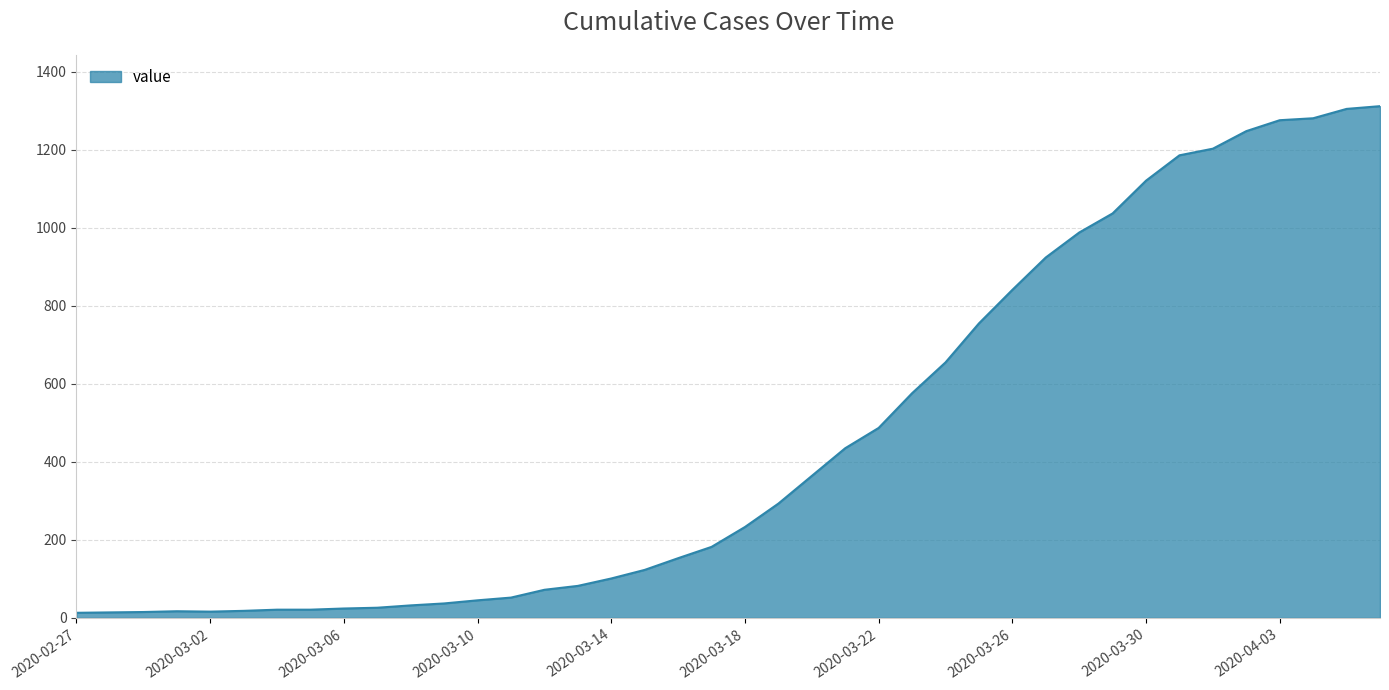

What is the difference between the maximum and minimum values?

1299